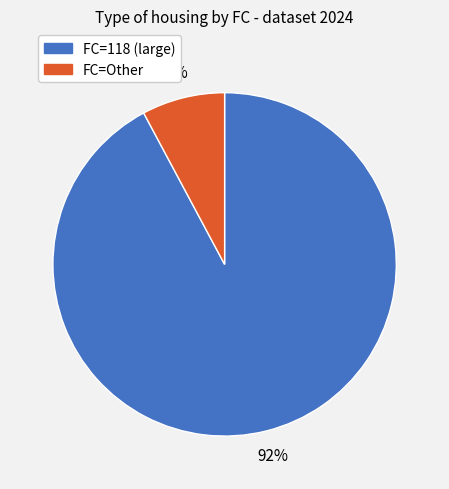

Is it true that FC=118 is 92% of the pie?

True